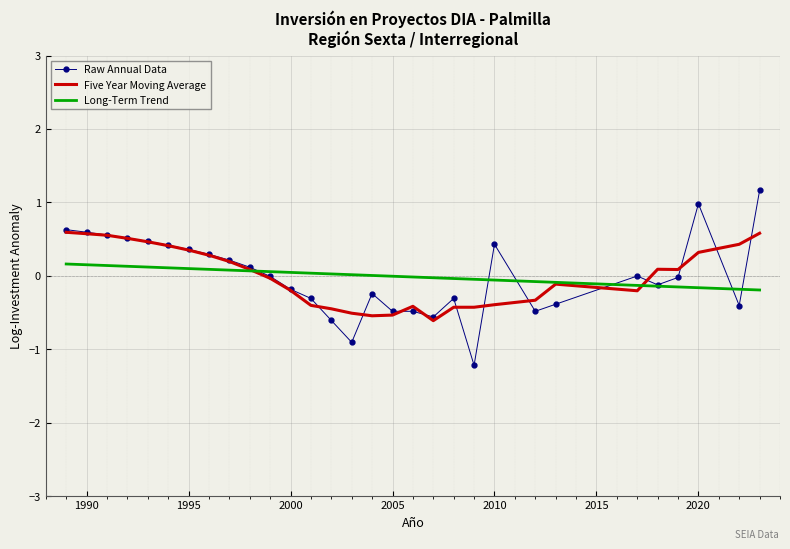

What is the smallest value displayed?

-1.2